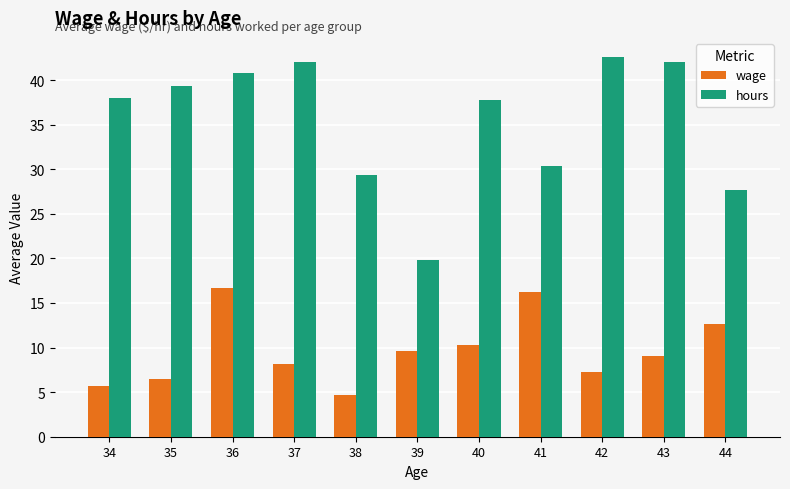

What is the value of the hours bar at the 6th from the left?

19.8